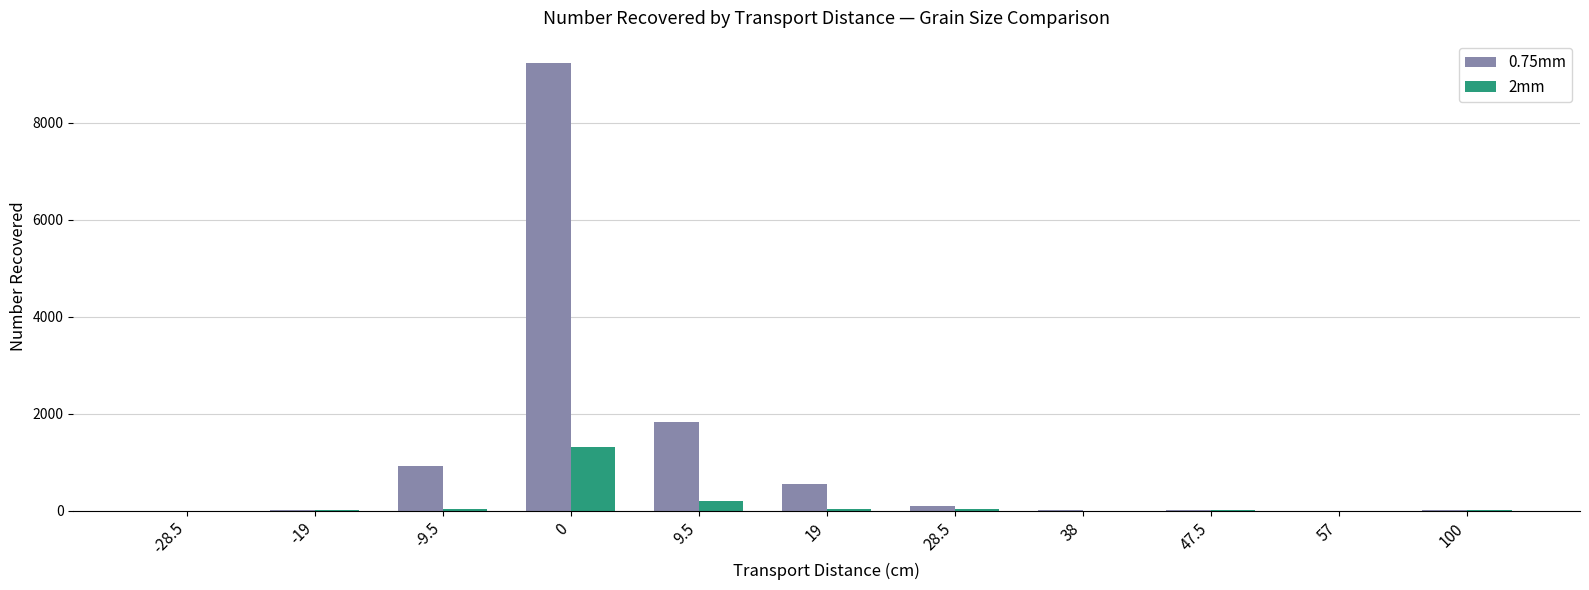

What is the total value across all series at 19?

581